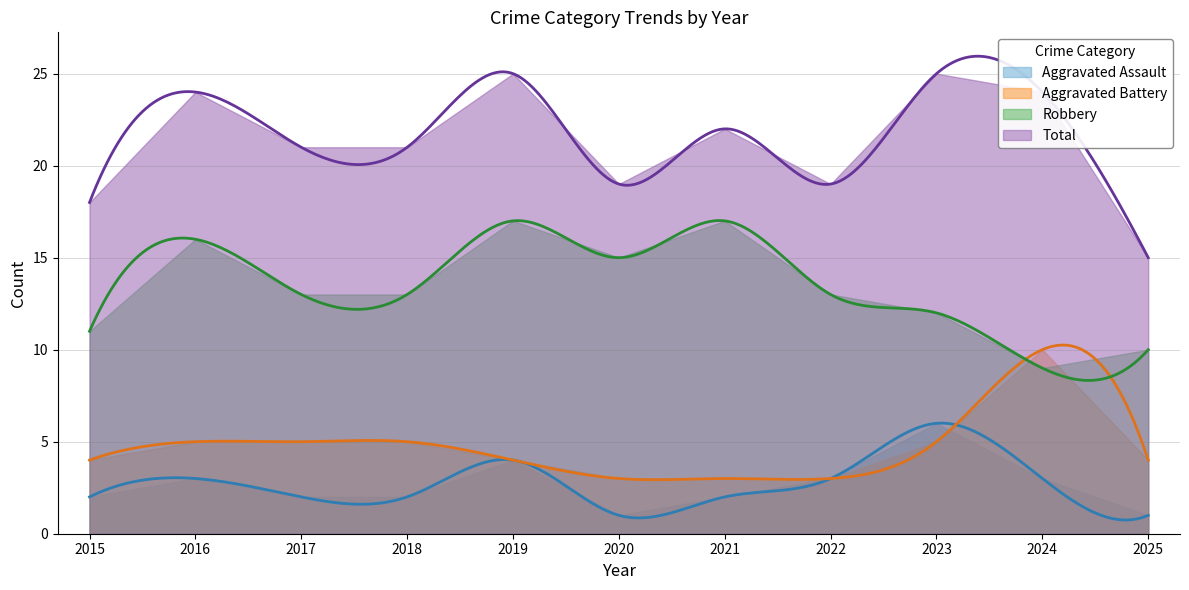

What is the difference between the highest and lowest values at 2021?

20